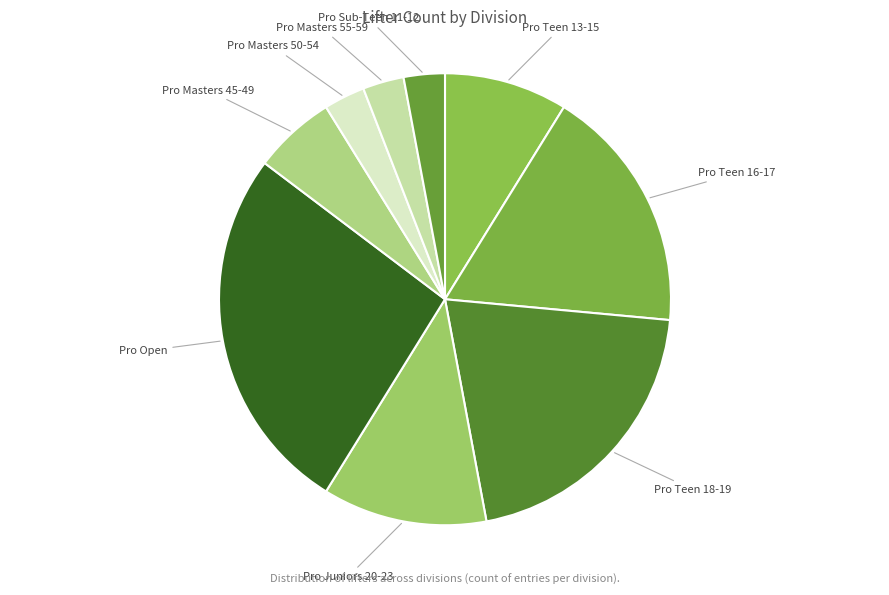

Which slice is the largest?

Pro Open